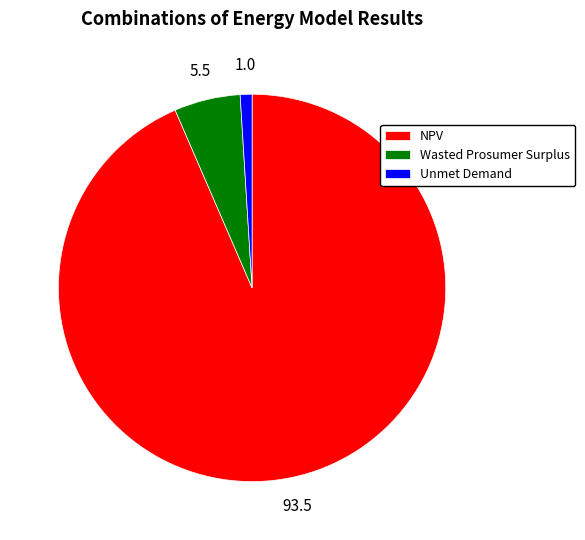

Is it true that Unmet Demand is 15% of the pie?

False